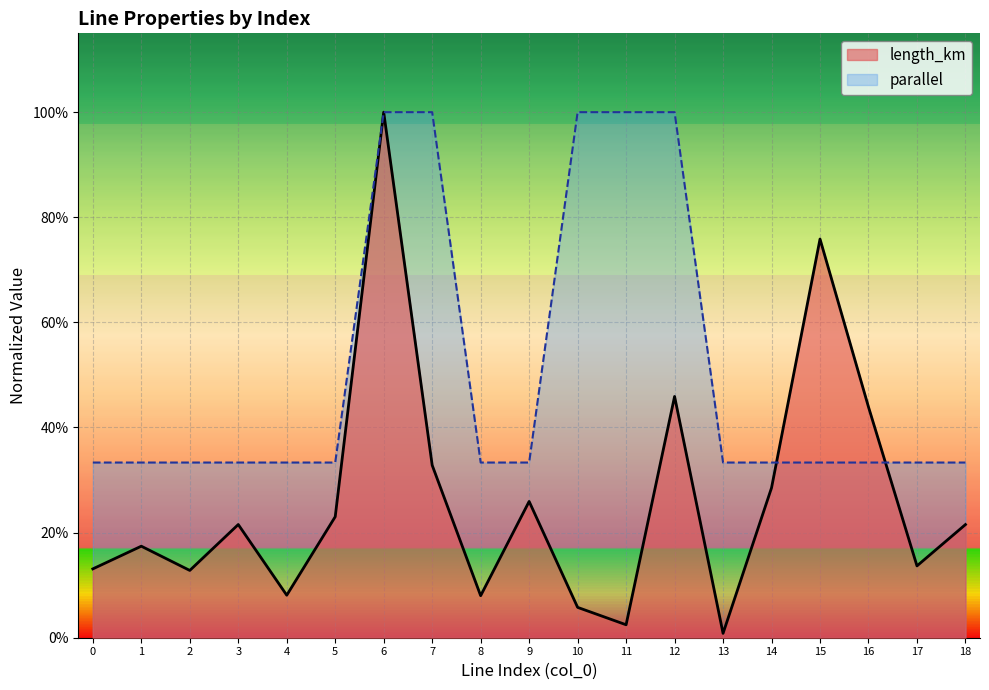

List the labels in order of parallel value, smallest first.

0, 1, 2, 3, 4, 5, 8, 9, 13, 14, 15, 16, 17, 18, 6, 7, 10, 11, 12